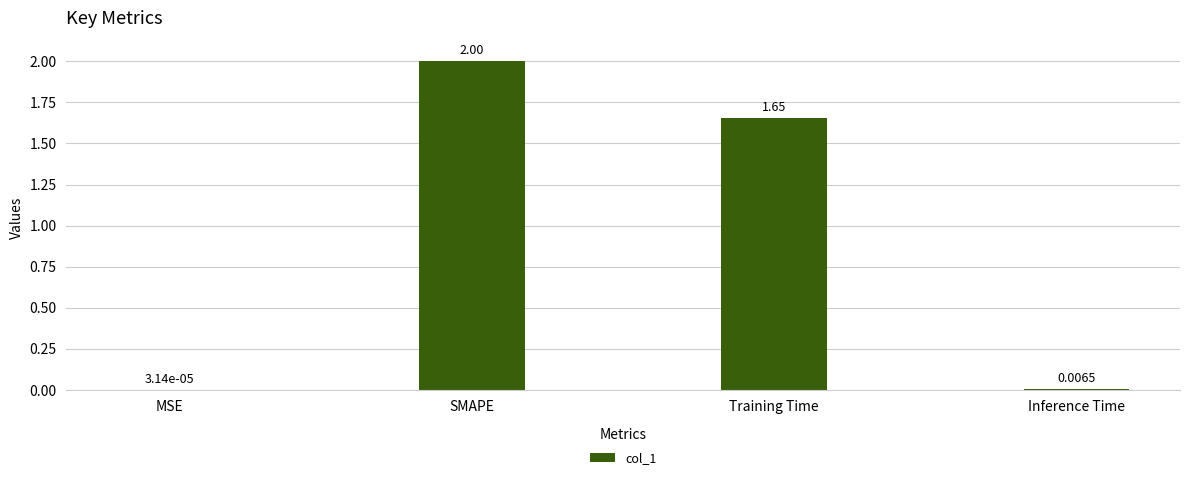

Between Inference Time and SMAPE, which is larger?

SMAPE